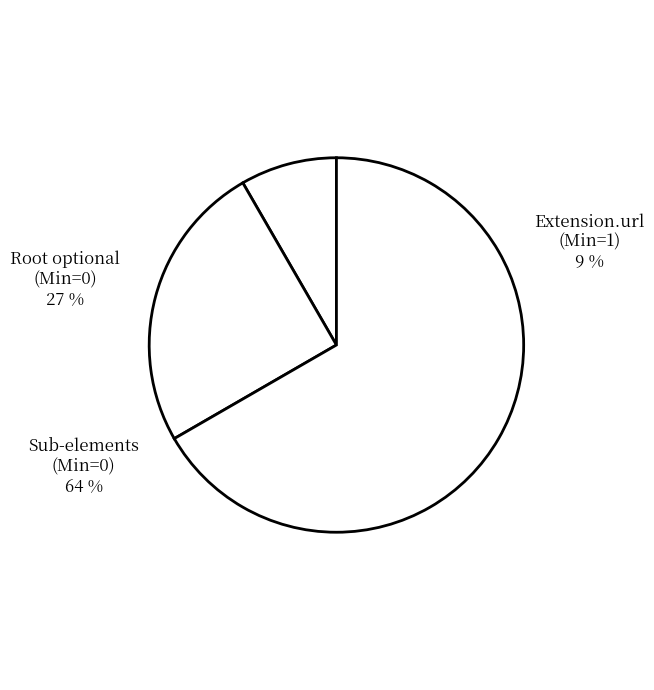

Rank the categories by value from lowest to highest.

Extension.url (Min=1), Root optional (Min=0), Sub-elements (Min=0)